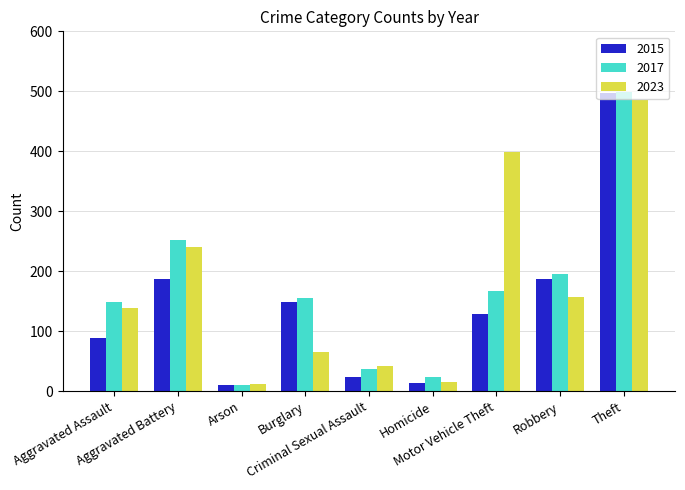

What is the difference between the maximum and minimum values in the 2017 series?

489